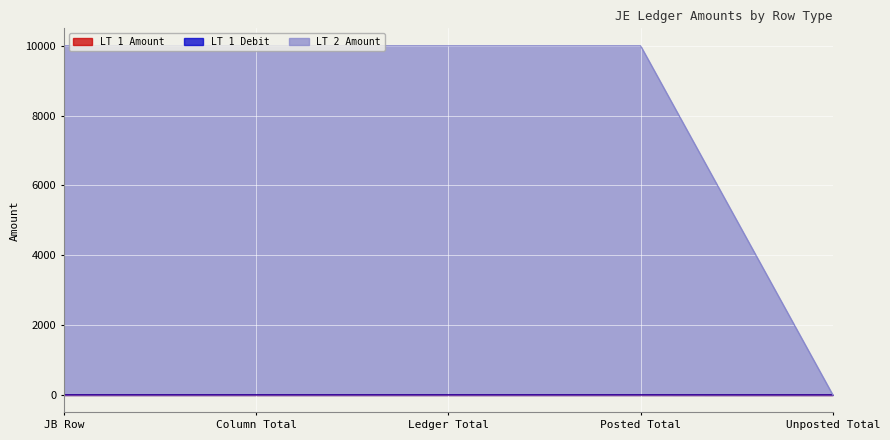

Reading left to right, extract all data points from this chart.

LT 1 Amount: JB Row=0.6	Column Total=0.6	Ledger Total=0.6	Posted Total=0.6	Unposted Total=0.0
LT 1 Debit: JB Row=0.6	Column Total=0.6	Ledger Total=0.6	Posted Total=0.6	Unposted Total=0.0
LT 2 Amount: JB Row=10000.0	Column Total=10000.0	Ledger Total=10000.0	Posted Total=10000.0	Unposted Total=0.0